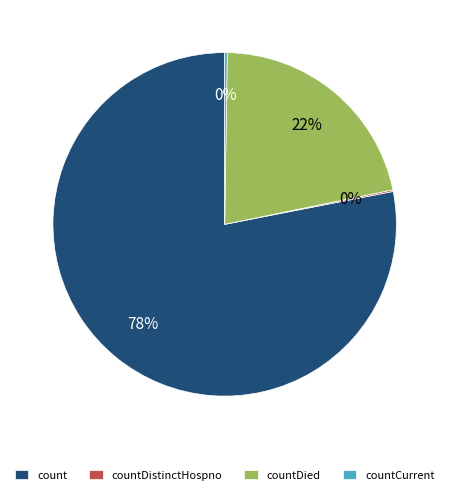

To the nearest percent, what is the average slice percentage?

25%